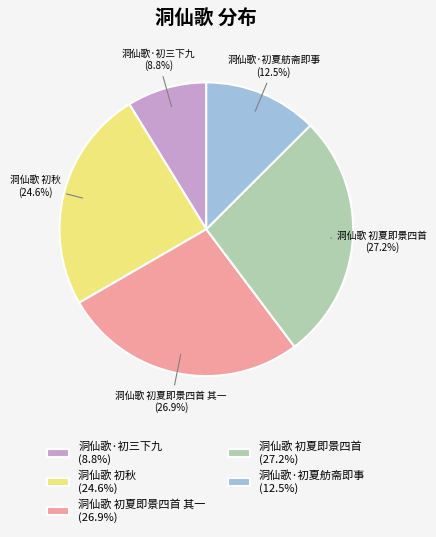

What percentage do 洞仙歌 初秋 (24.6%) and 洞仙歌·初夏舫斋即事 (12.5%) together represent?

37.1%